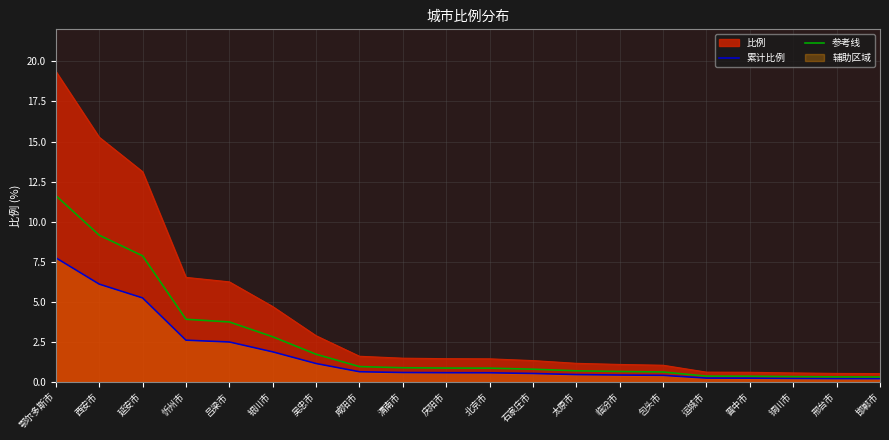

Which series has the largest total across all categories?

比例